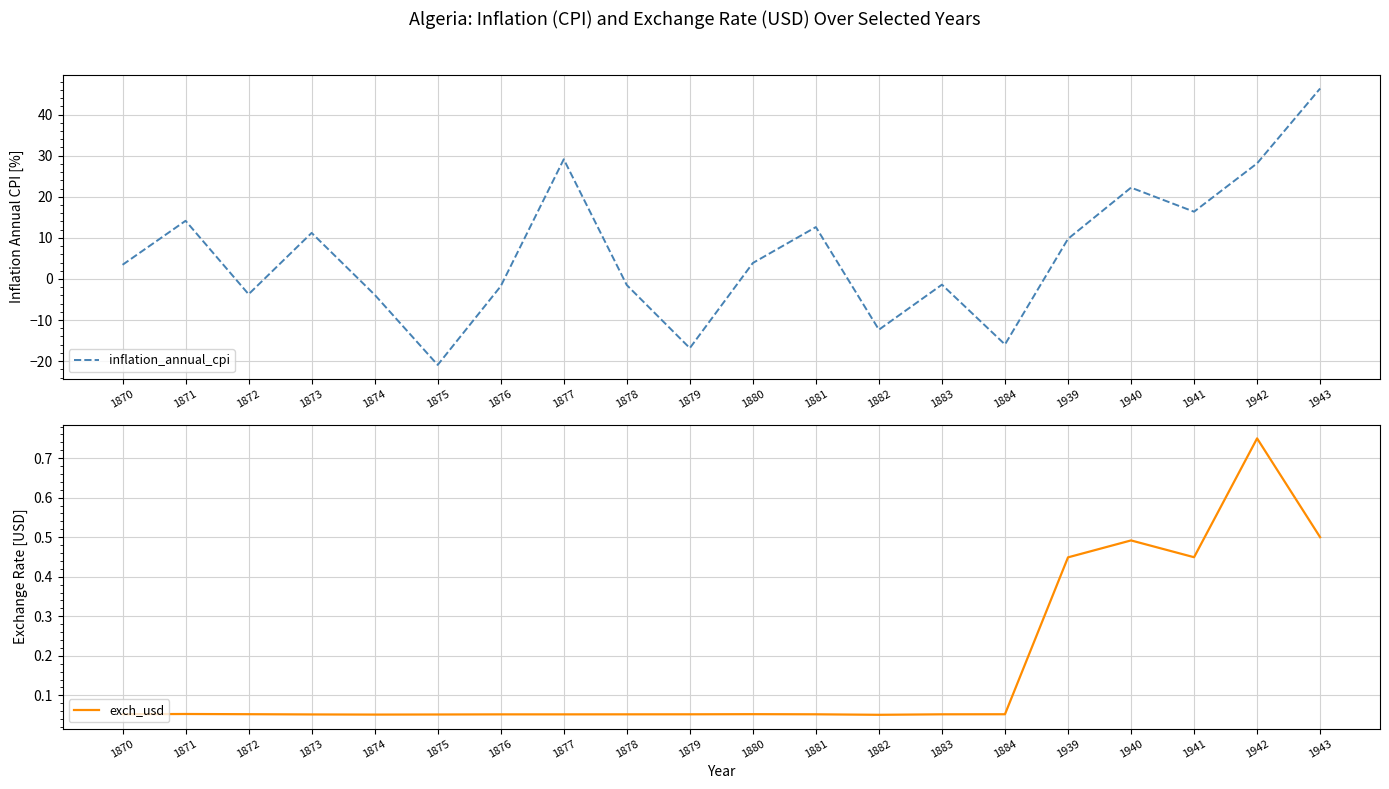

What is the value of the inflation_annual_cpi point at the 4th from the left?

11.2